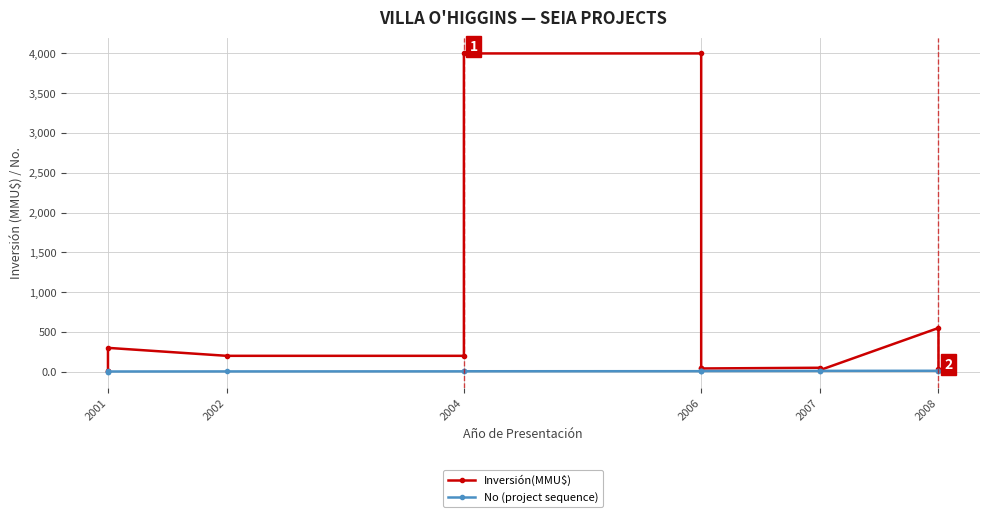

How many lines are shown in the chart?

2